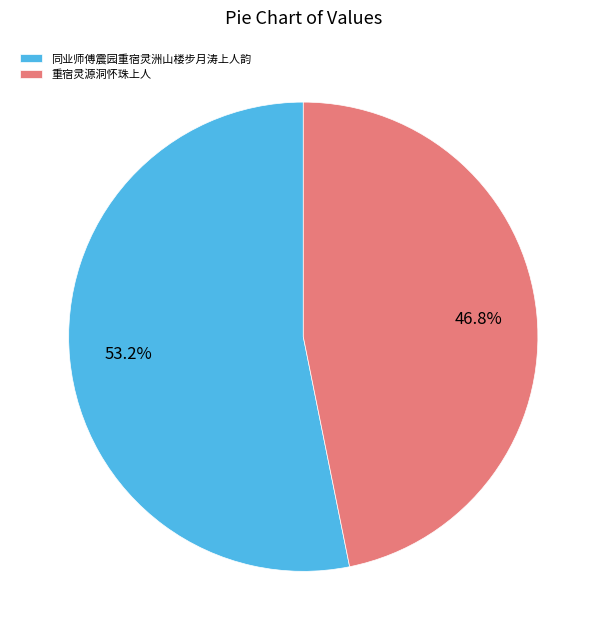

What is the ratio of the value at 重宿灵源洞怀珠上人 to the value at 同业师傅震园重宿灵洲山楼步月涛上人韵?

0.9